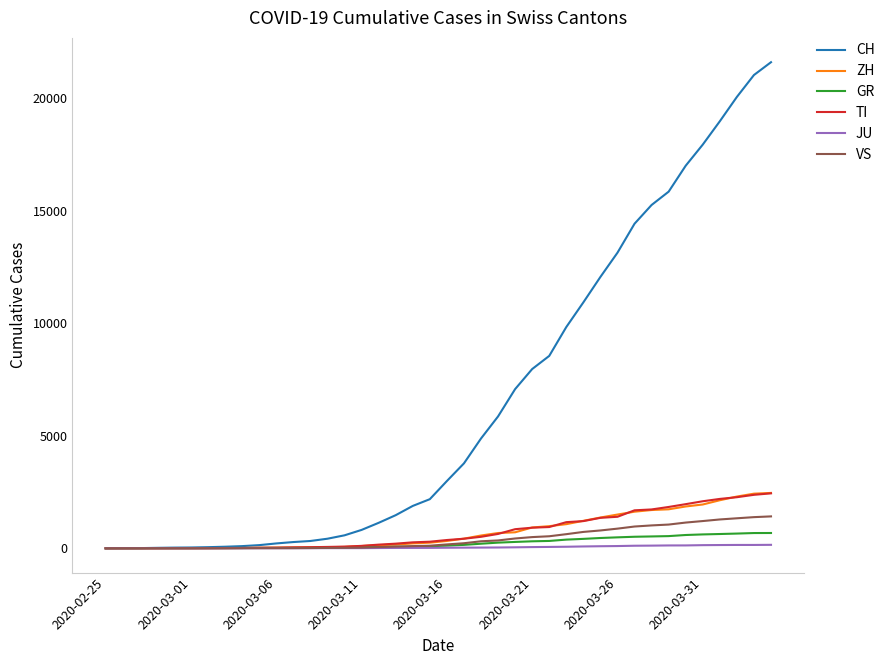

Which series has the widest spread of values?

CH